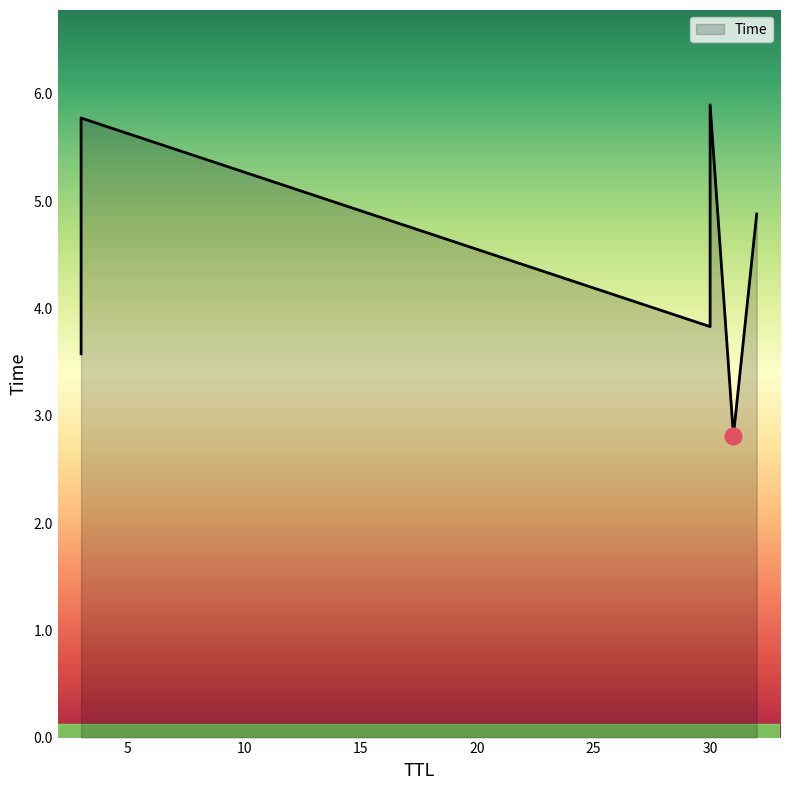

Rank the categories by value from lowest to highest.

31, 3, 30, 32, 3, 30